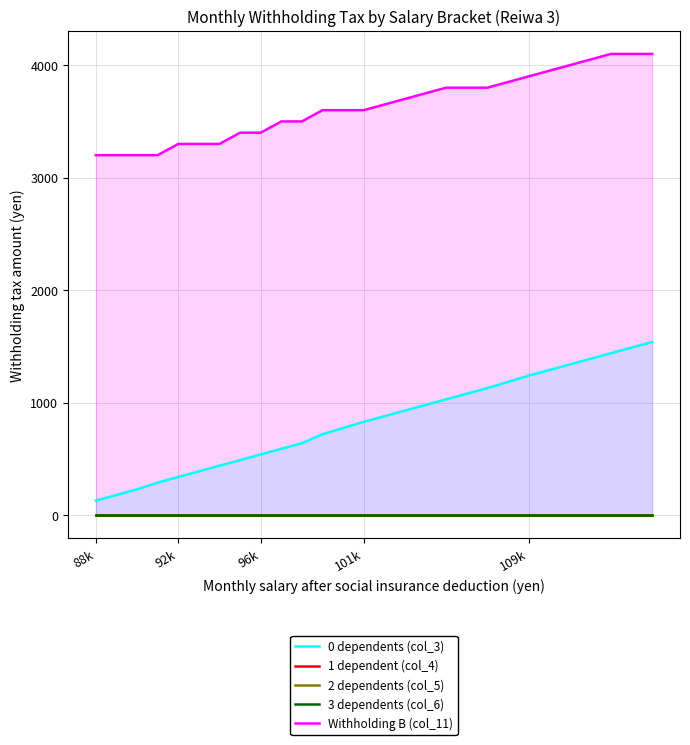

What are all the series names shown in the legend?

0 dependents (col_3), 1 dependent (col_4), 2 dependents (col_5), 3 dependents (col_6), Withholding B (col_11)